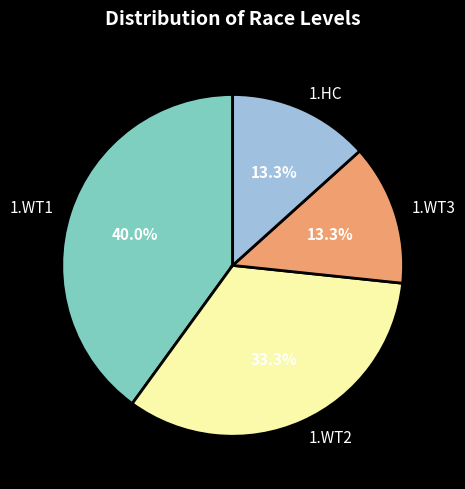

Count the number of slices in the pie.

4